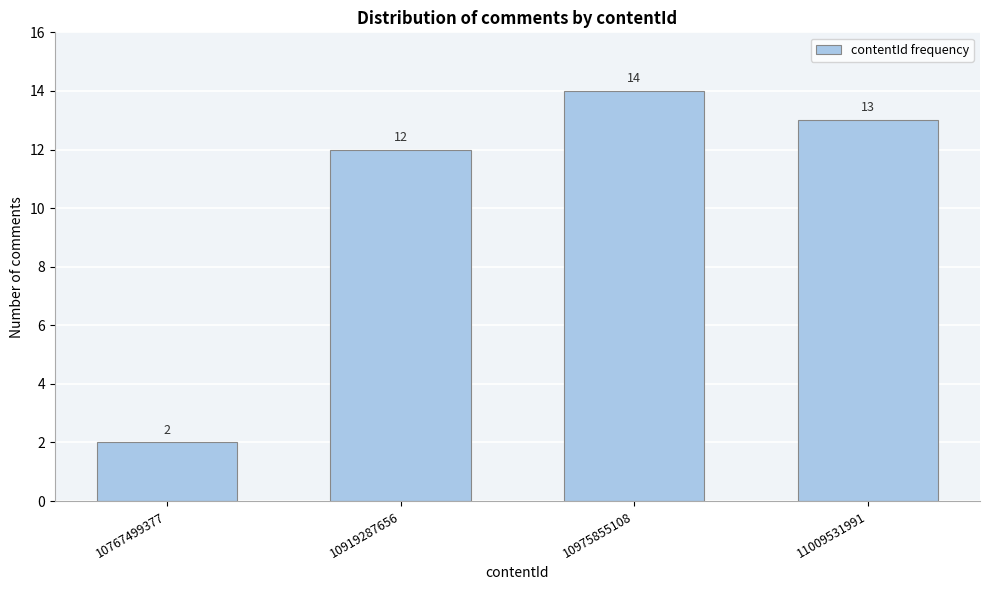

Reading right to left, what are all the values shown in this chart?

11009531991=13	10975855108=14	10919287656=12	10767499377=2